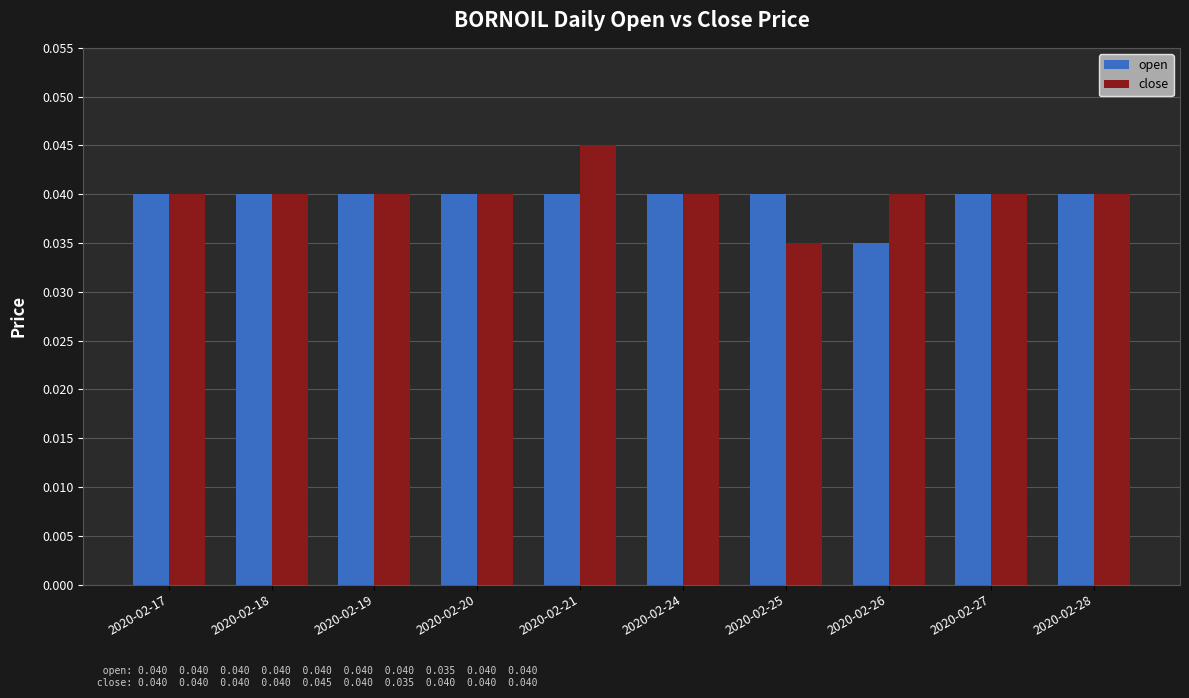

Which series changed the most between 2020-02-21 and 2020-02-25?

close